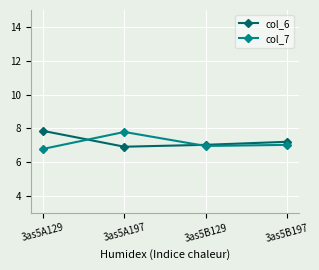

Rank the series at 3as5A197 from lowest to highest value.

col_6, col_7